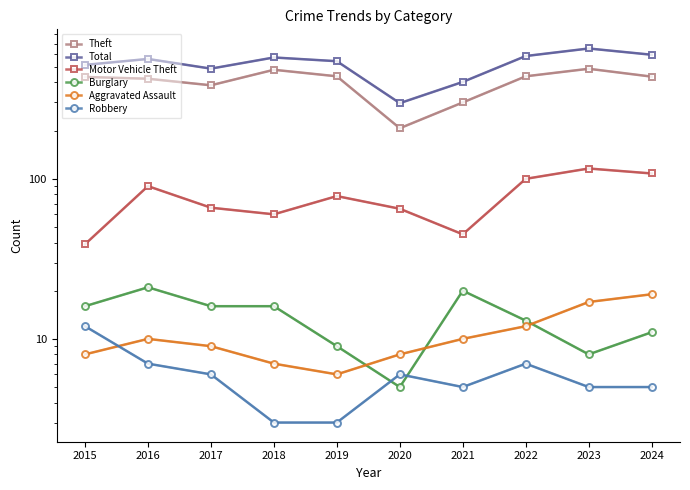

At which category is the sum across all series the highest?

2023